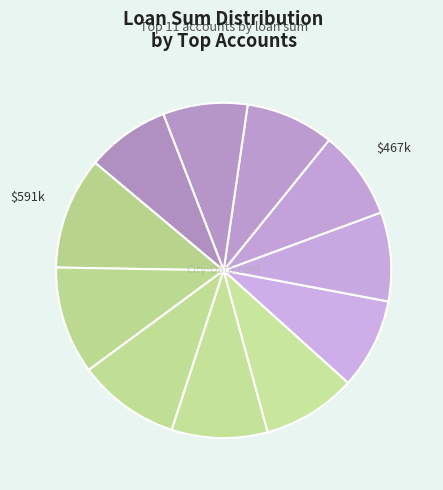

Is there a majority slice in this chart?

No